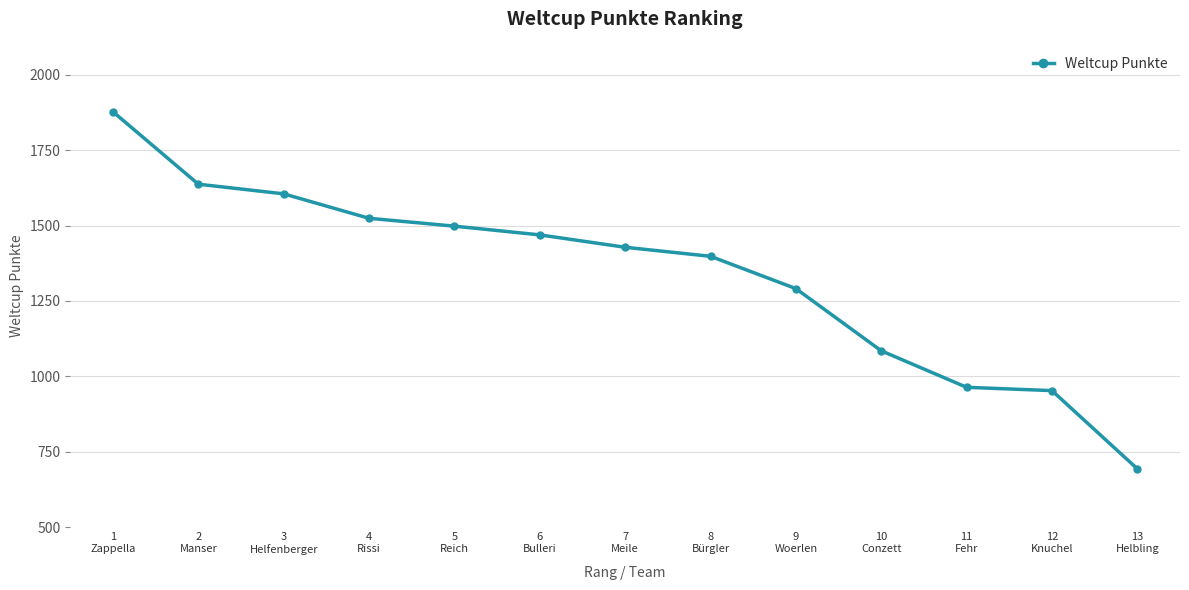

Reading right to left, list all the values displayed in this chart.

13
Helbling=694	12
Knuchel=953	11
Fehr=964	10
Conzett=1085	9
Woerlen=1291	8
Bürgler=1398	7
Meile=1428	6
Bulleri=1469	5
Reich=1498	4
Rissi=1524	3
Helfenberger=1605	2
Manser=1637	1
Zappella=1877